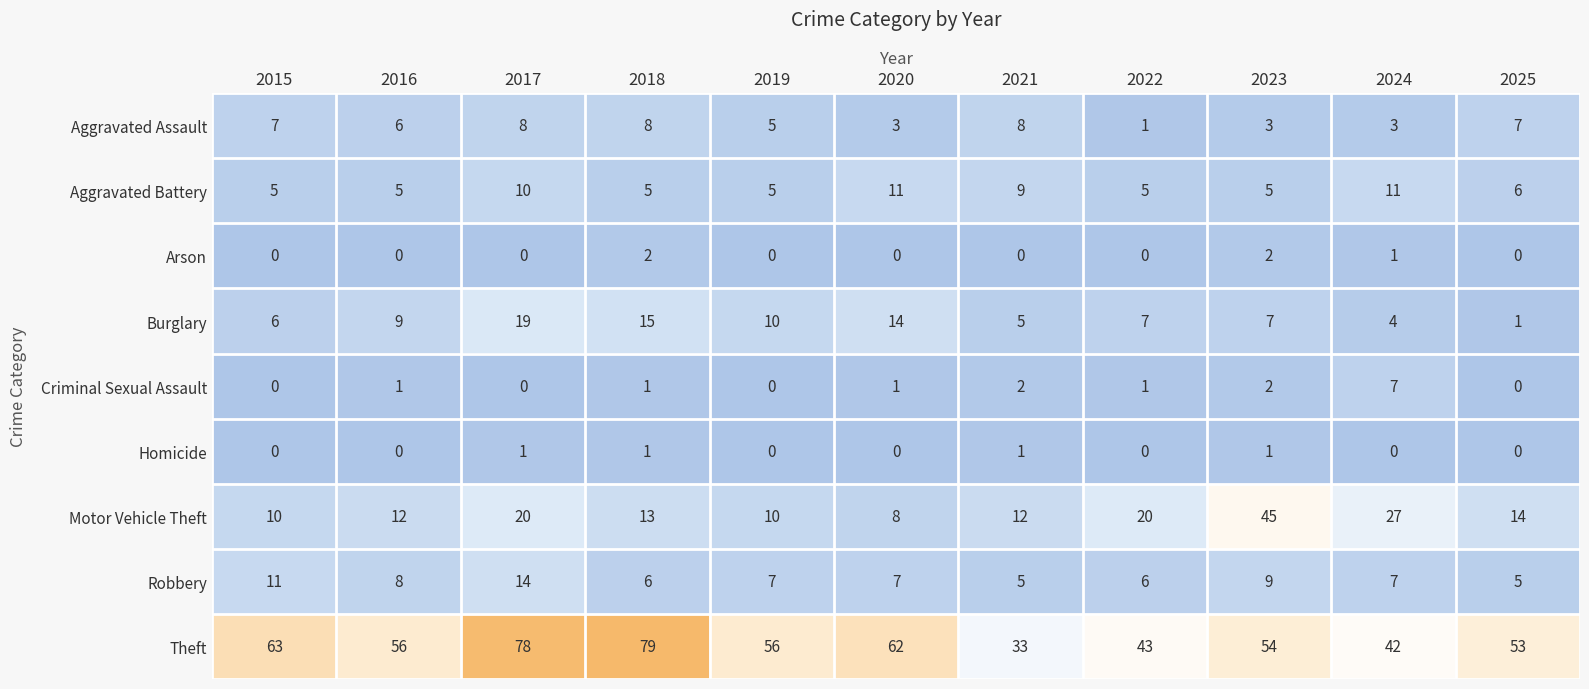

Rank the series by their maximum value, from highest to lowest.

Theft, Motor Vehicle Theft, Burglary, Robbery, Aggravated Battery, Aggravated Assault, Criminal Sexual Assault, Arson, Homicide